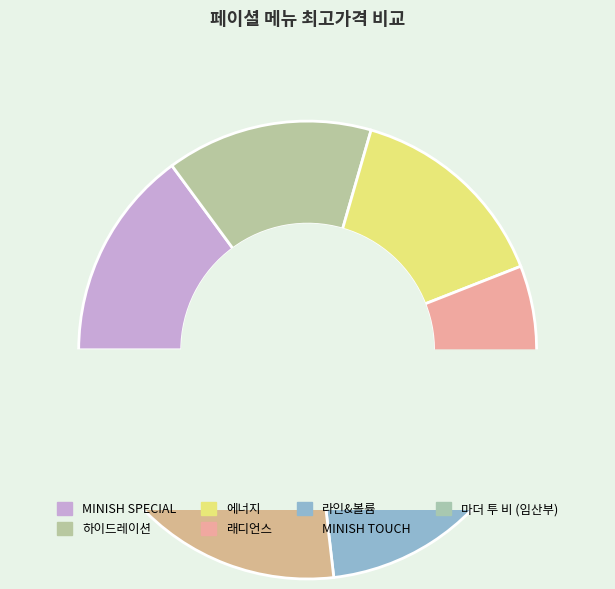

Which category has the smallest portion of the pie?

마더 투 비 (임산부)